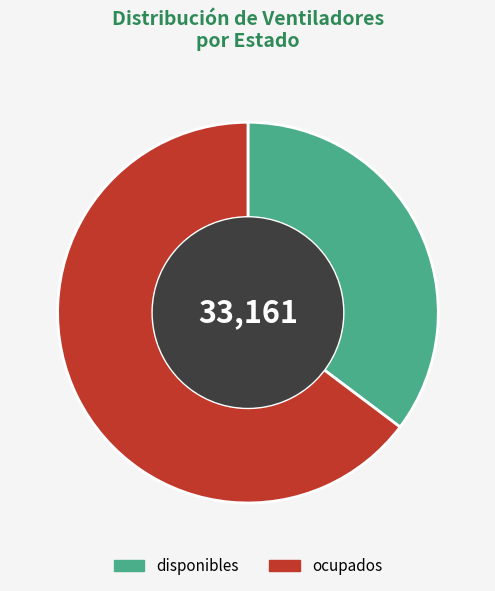

Between disponibles and ocupados, which is larger?

ocupados